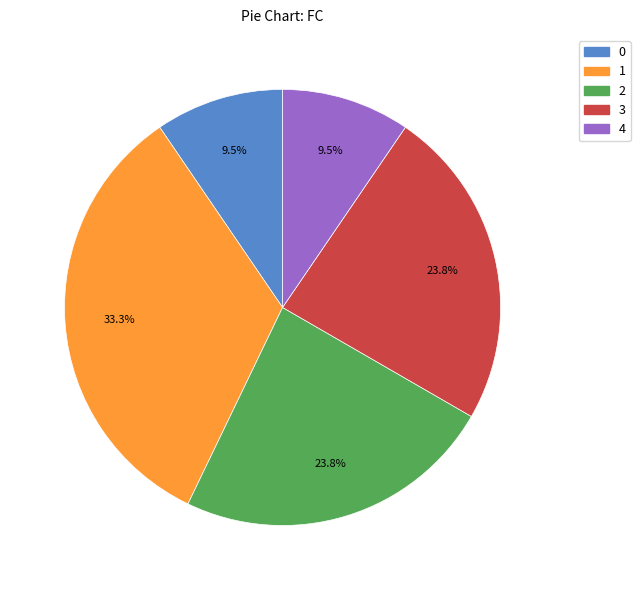

To the nearest percent, what percentage of the pie is 3?

24%